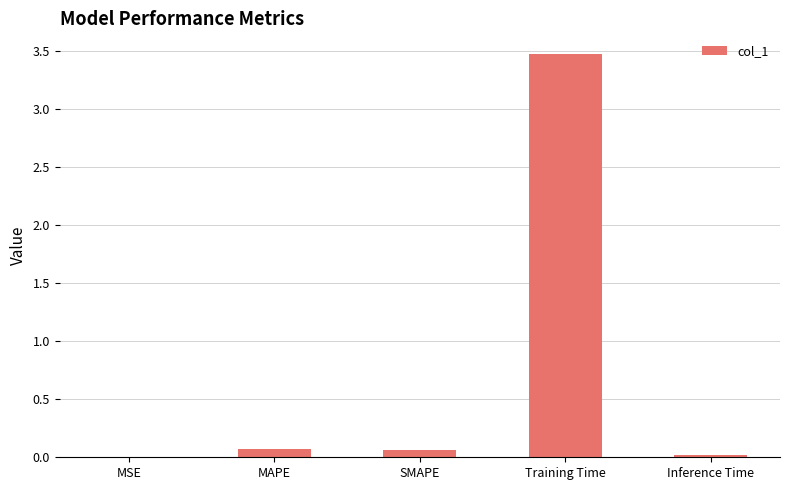

Are the bars horizontal?

No